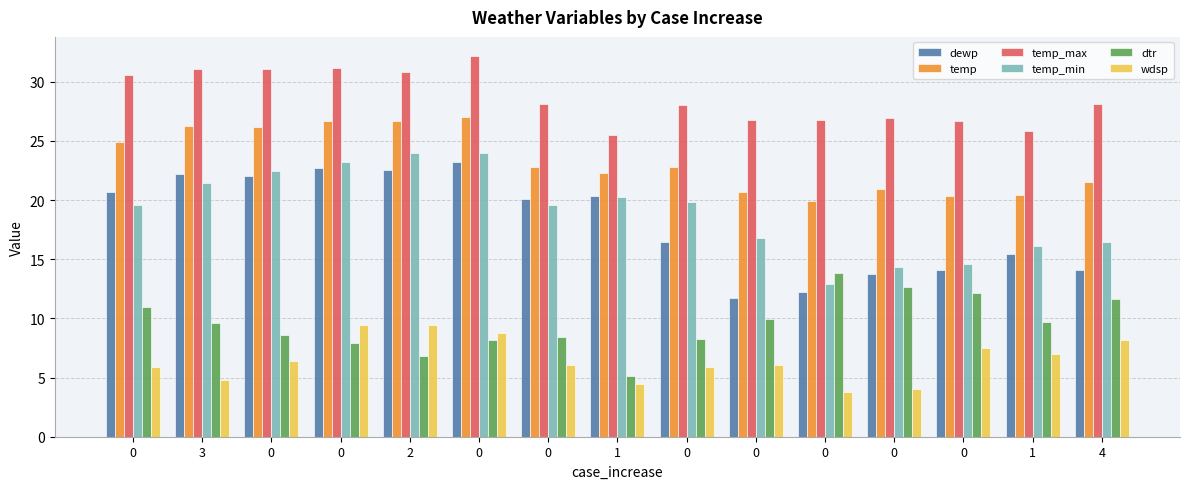

Which series has the largest total across all categories?

temp_max